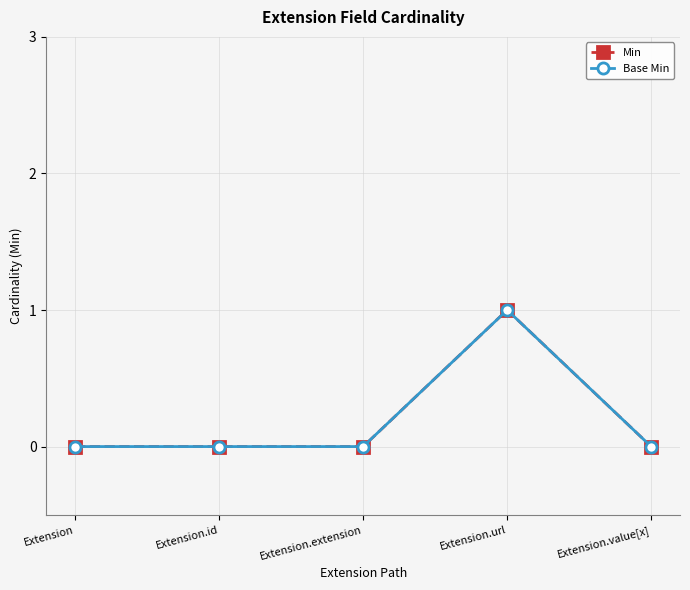

Which category has the highest value in the Base Min series?

Extension.url